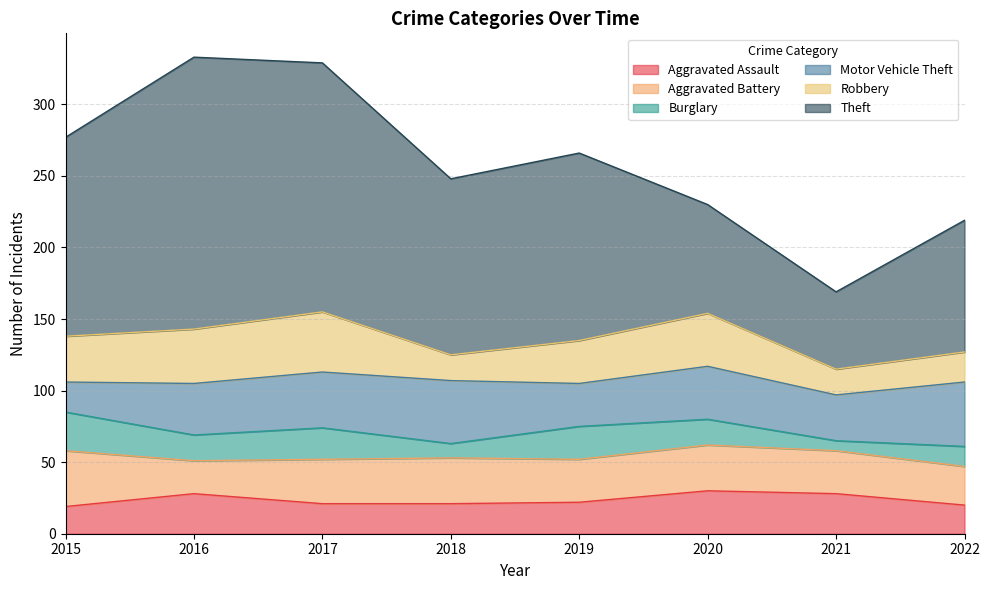

What is the total value across all series at 2021?

169